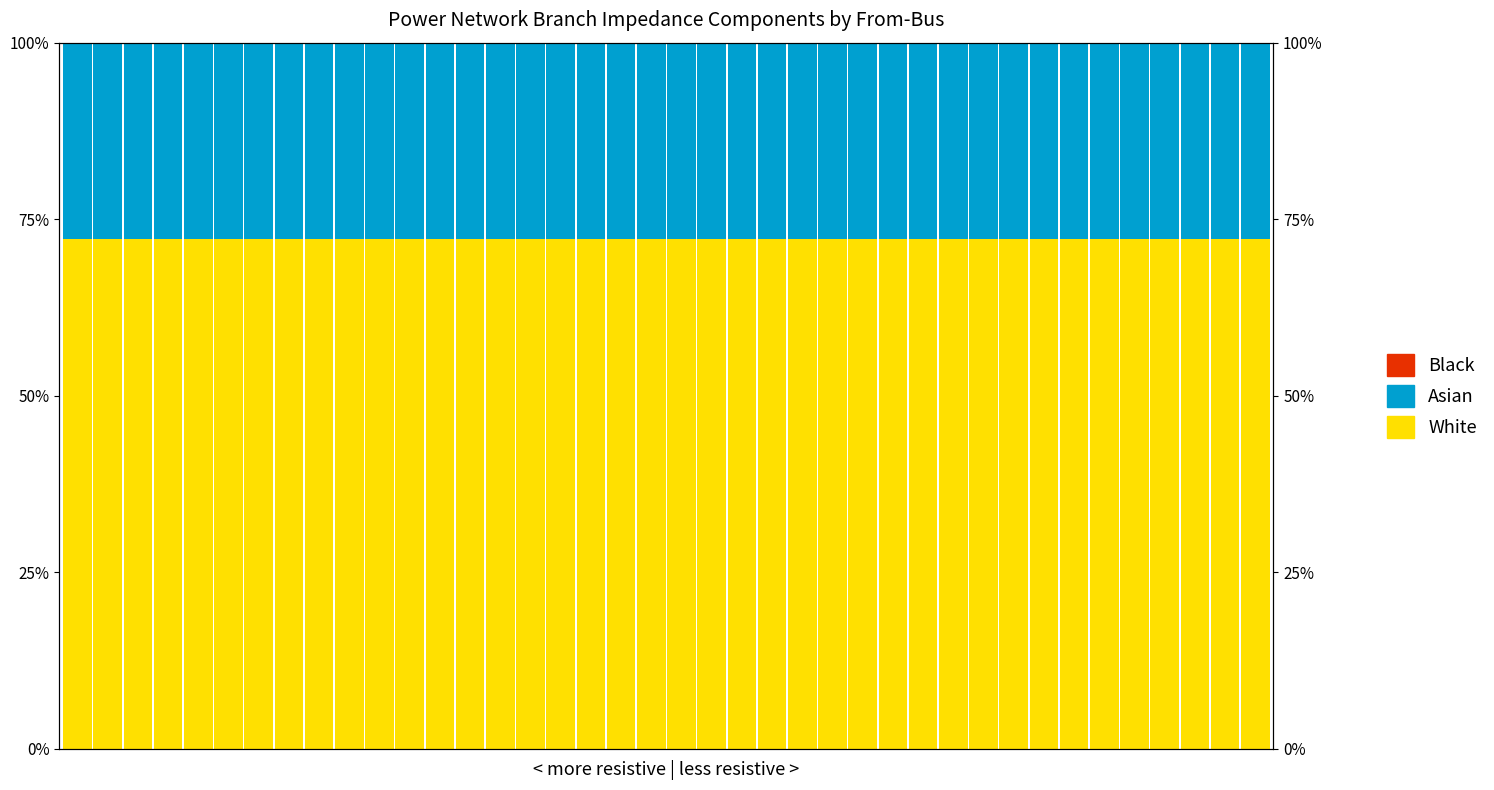

Rank the series by their maximum value, from lowest to highest.

Black, Asian, White